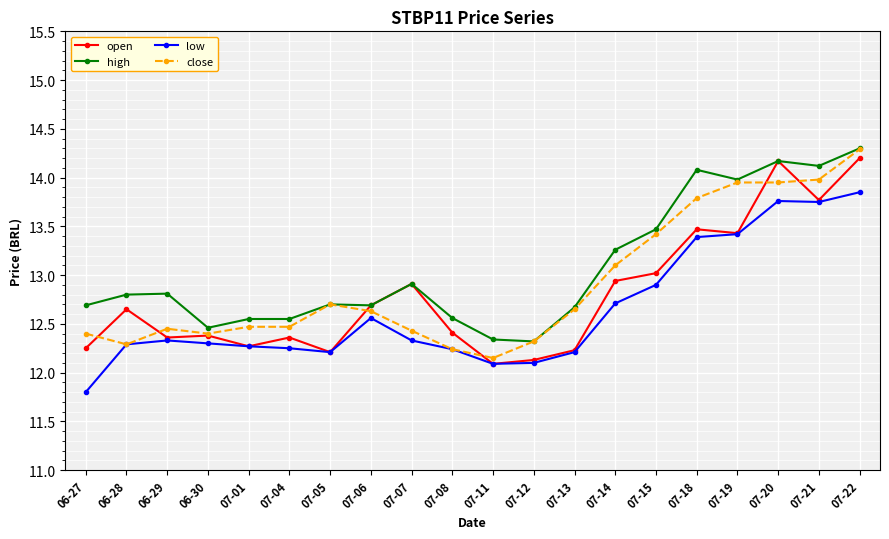

At which category is the sum across all series the highest?

07-22